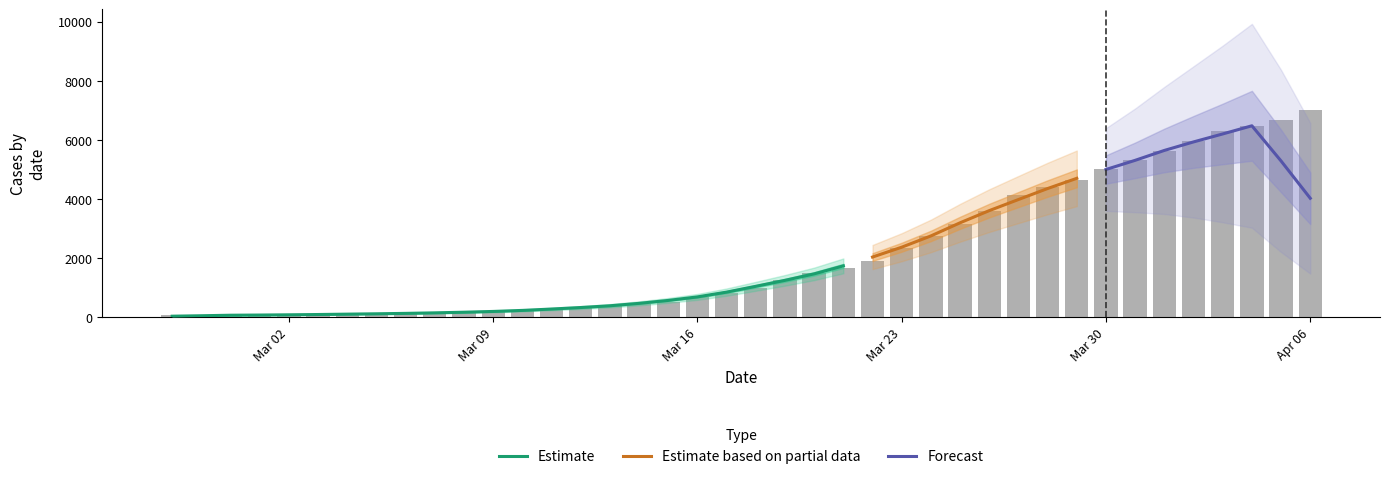

What is the change in value from 2020-03-21 to 2020-03-26?

+1906